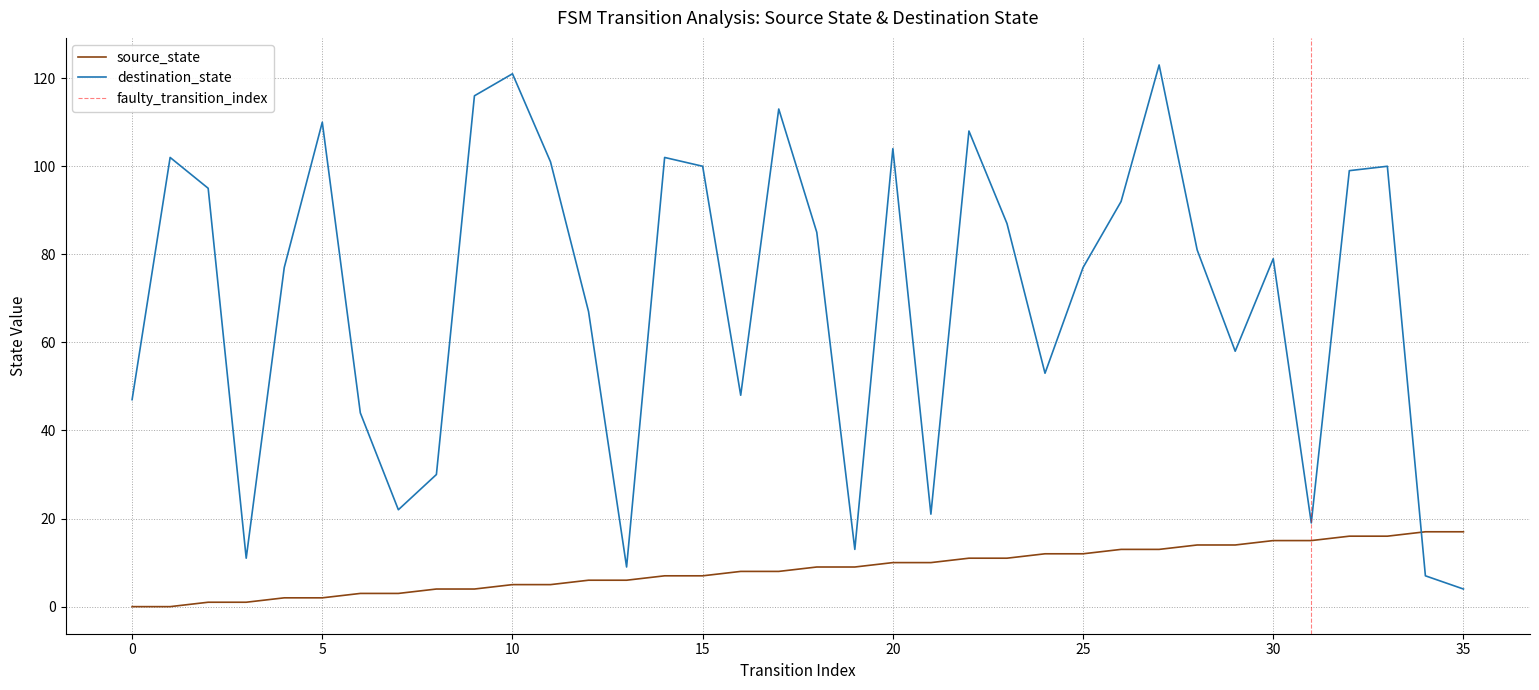

At which category is the sum across all series the highest?

27